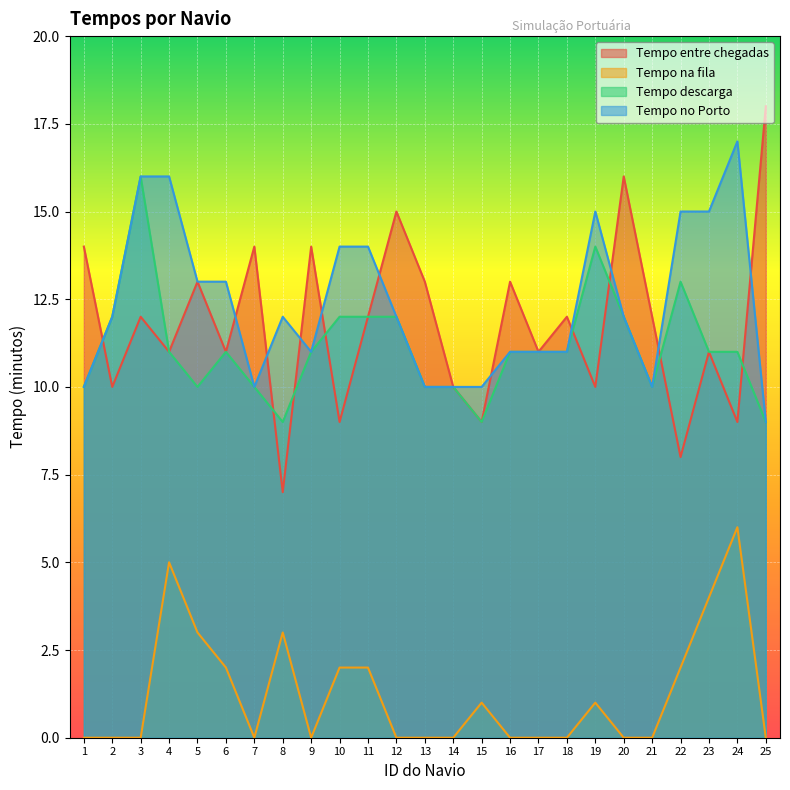

What is the value of the Tempo descarga point at the 14th from the left?

10